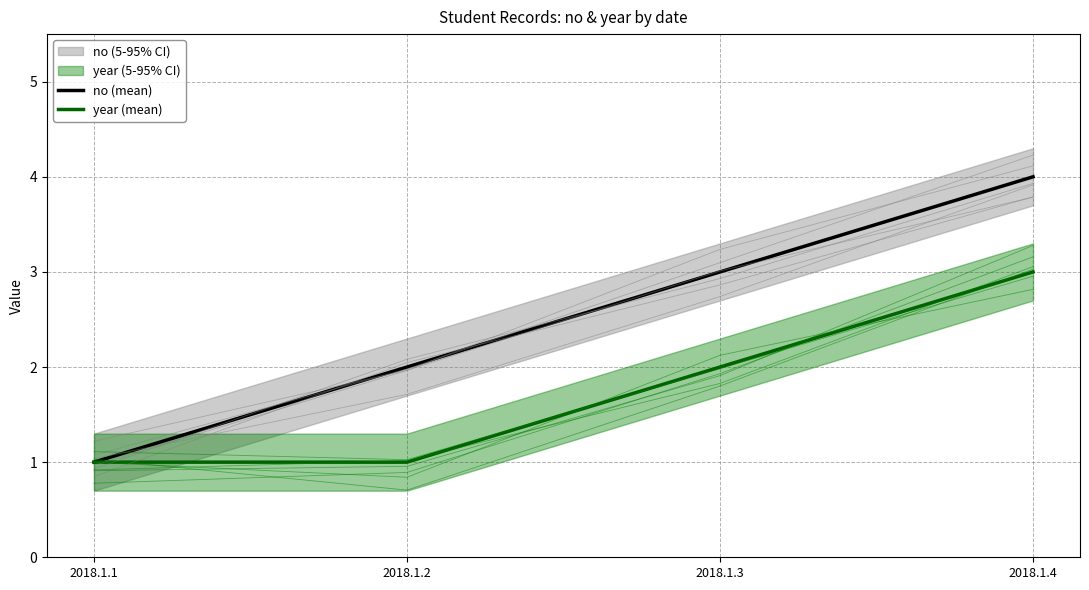

Reading left to right, extract all data points from this chart.

no (mean): 1	2	3	4
year (mean): 1	1	2	3